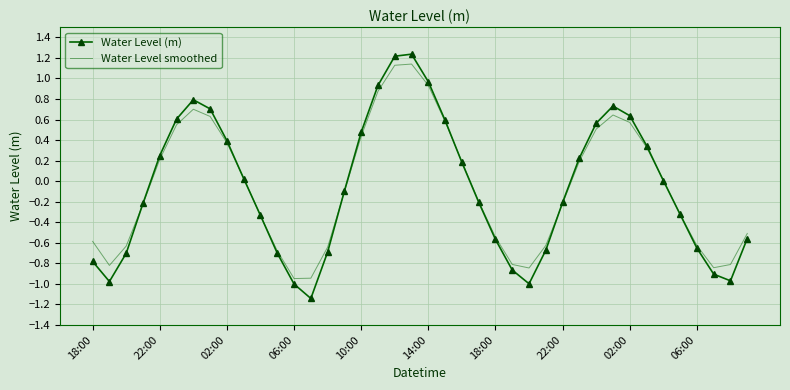

Which series has the widest spread of values?

Water Level (m)